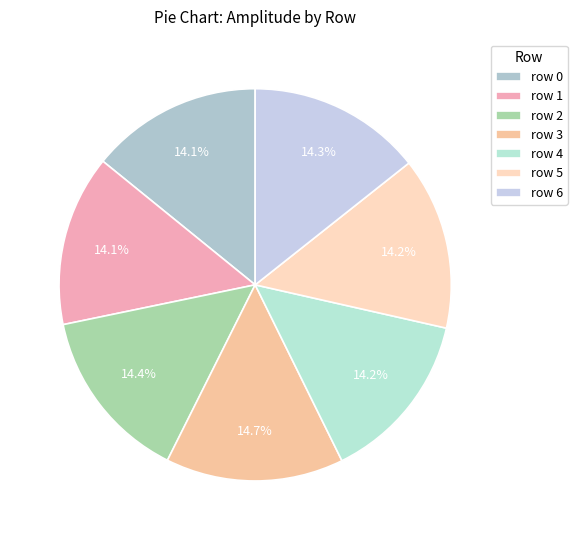

Is there any slice that represents more than half of the pie?

No